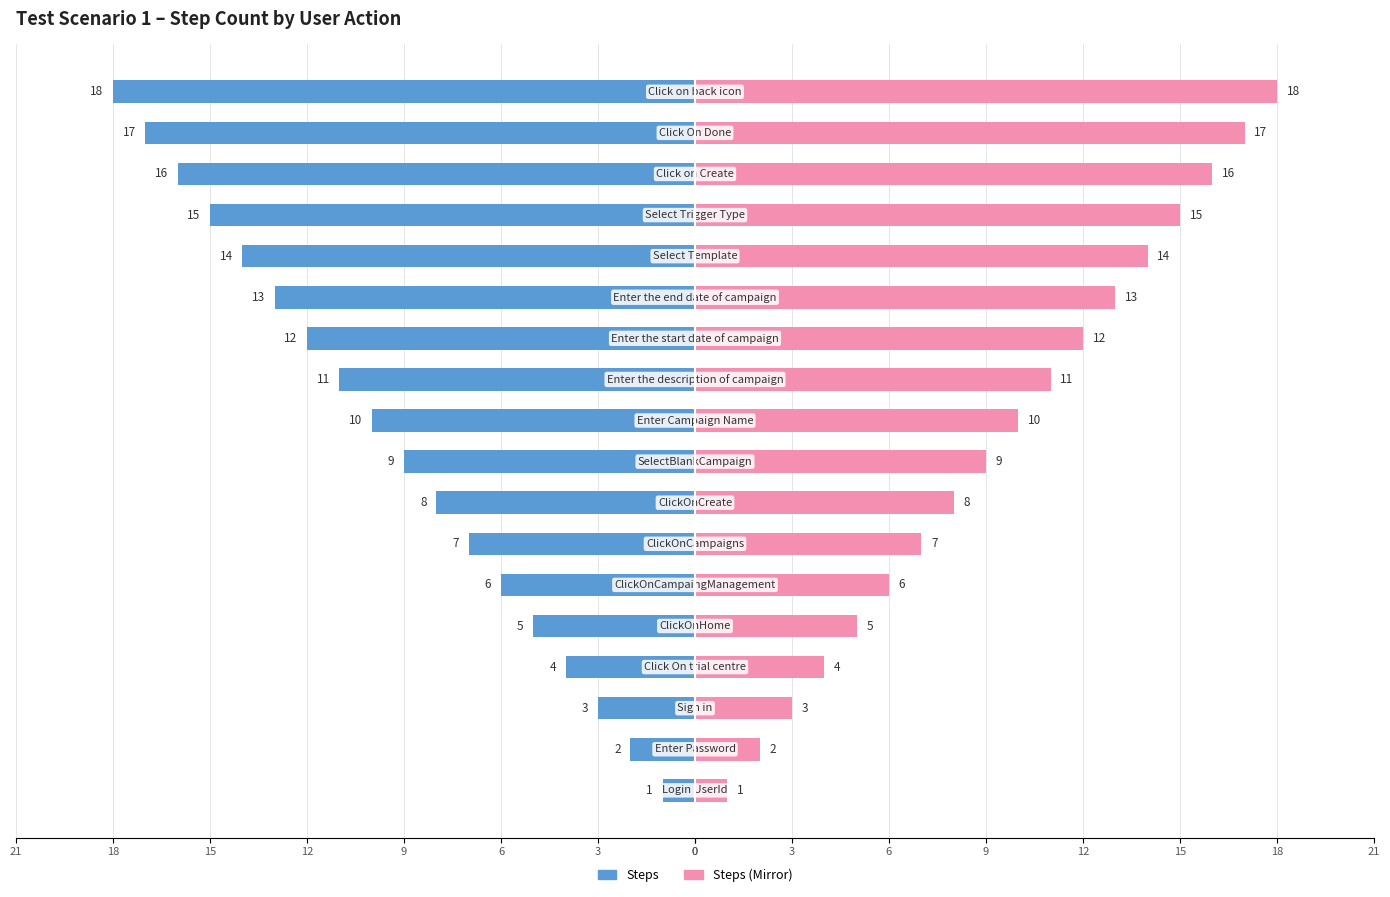

Read the Steps (Right) value at 16, to the nearest 10.

20